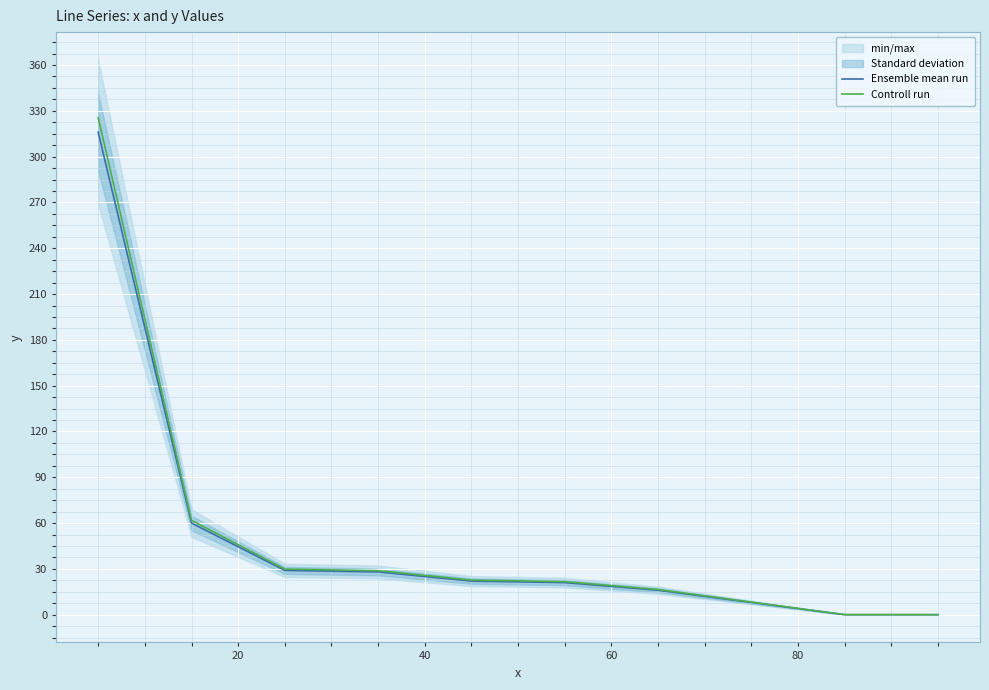

At how many categories does at least one series exceed 255?

1